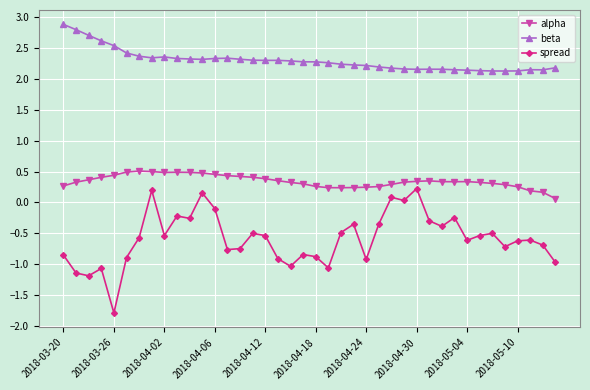

Which series has the largest total across all categories?

beta